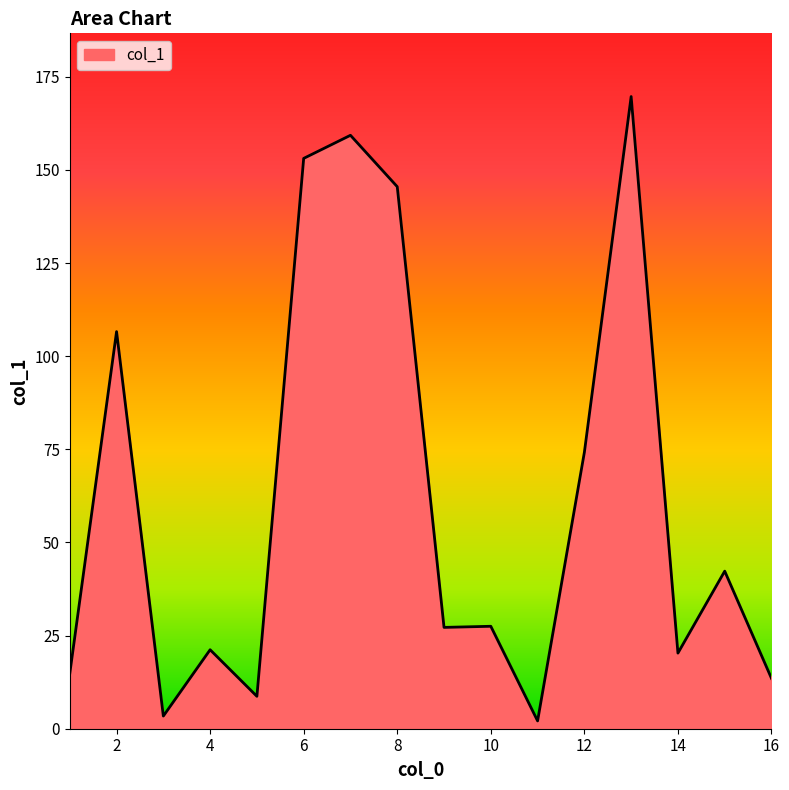

What is the maximum value shown in the chart?

169.7